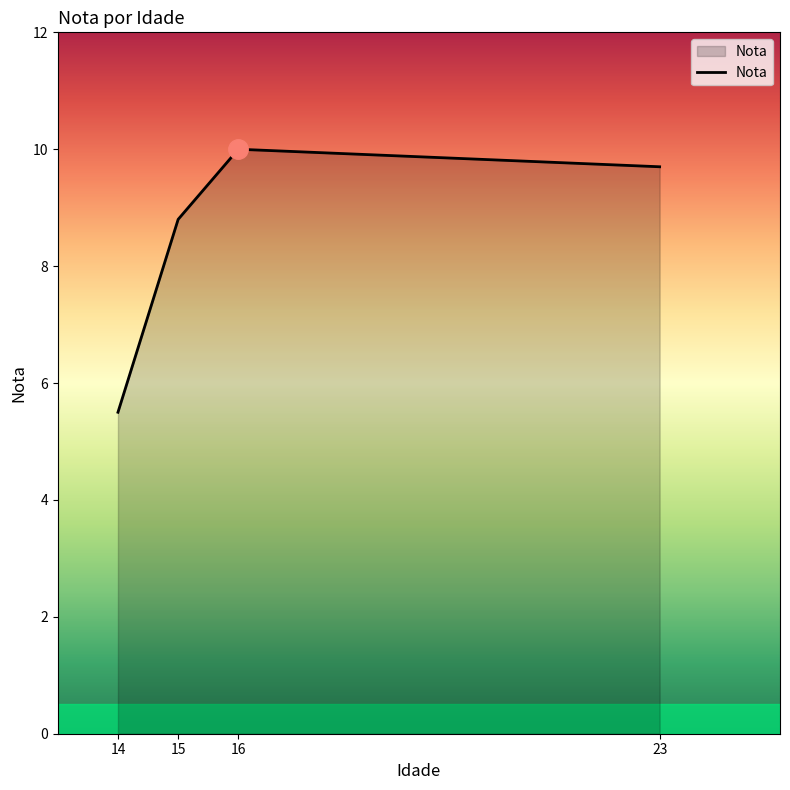

Reading left to right, what are all the values shown in this chart?

5.5	8.8	10.0	9.7